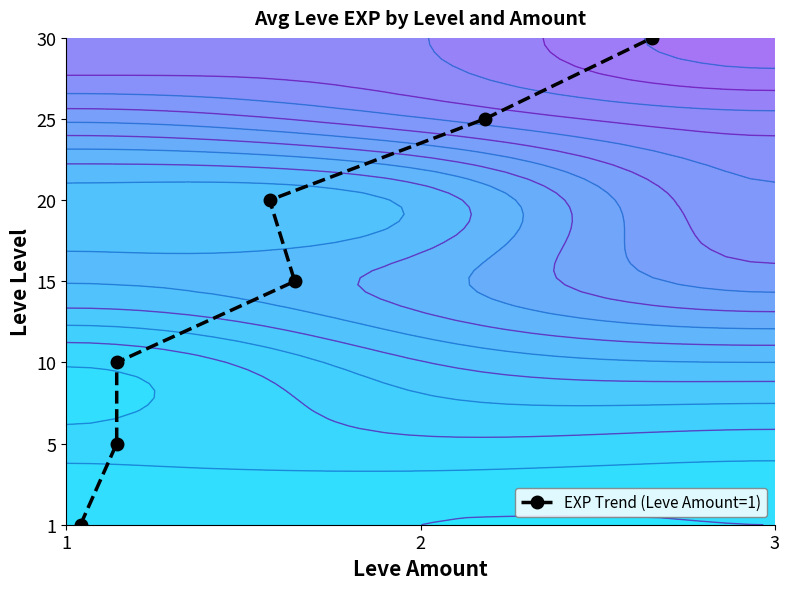

What is the maximum value shown in the chart?

6